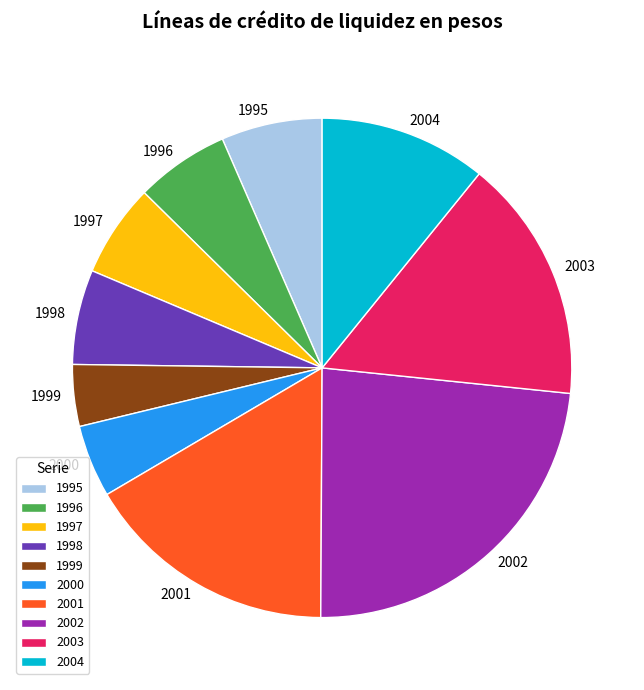

Is 1999 the majority of the pie?

No